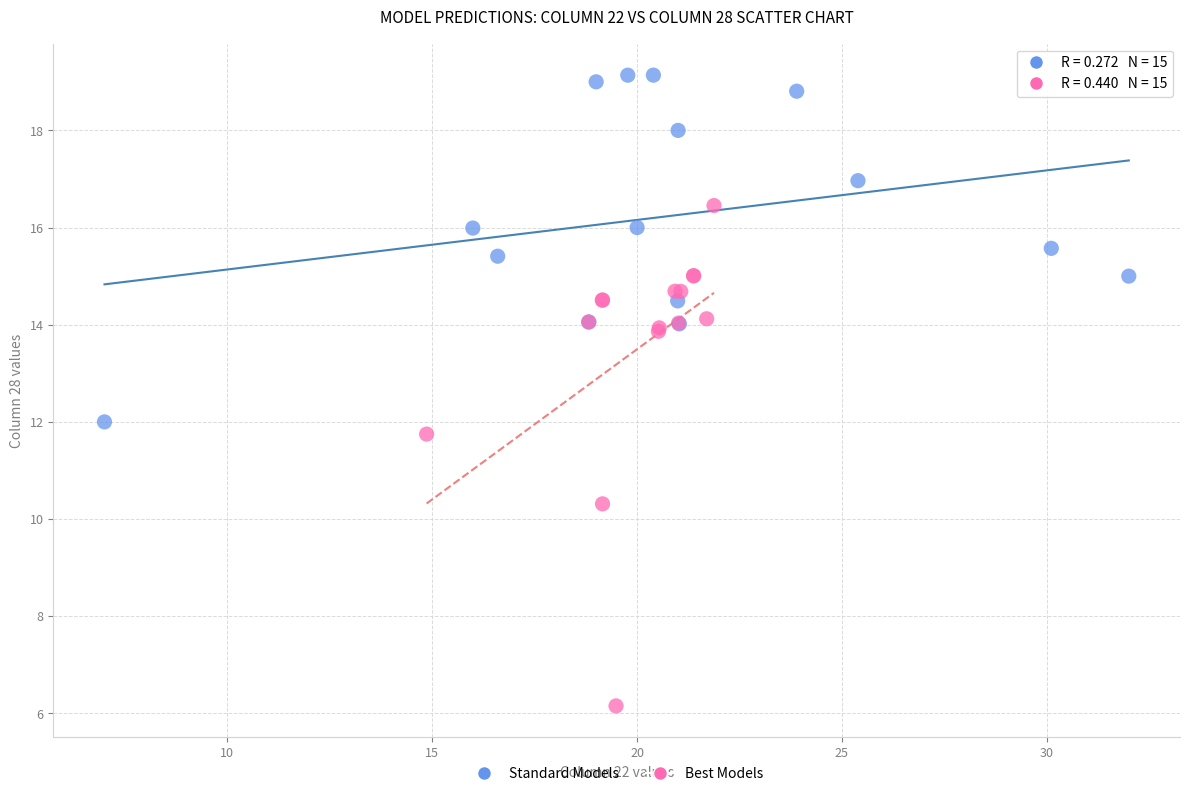

Which series has the widest spread of Y values?

Best Models